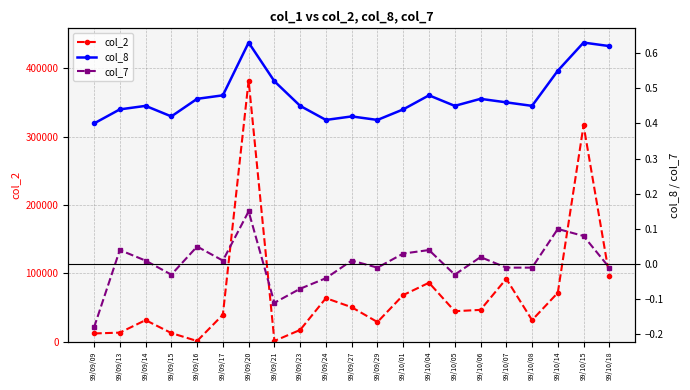

What are all the series names shown in the legend?

col_2, col_8, col_7